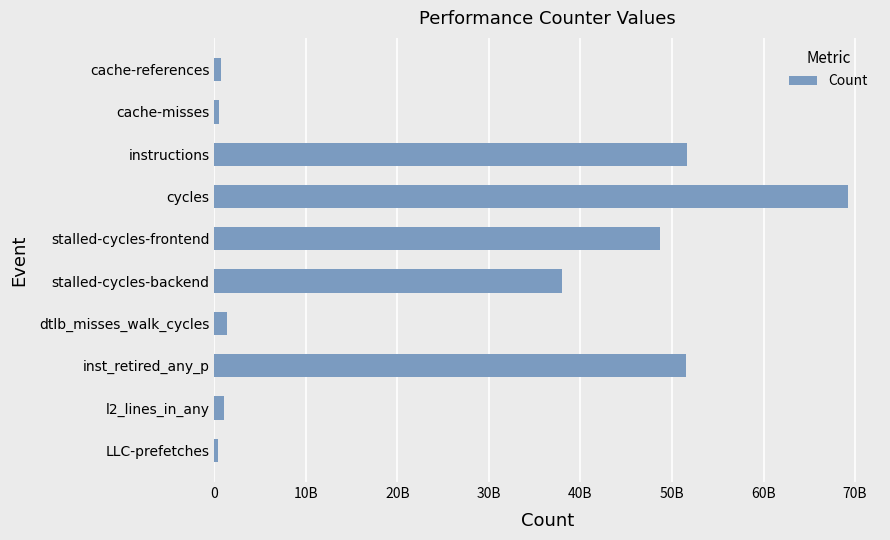

Does the chart contain any negative values?

No